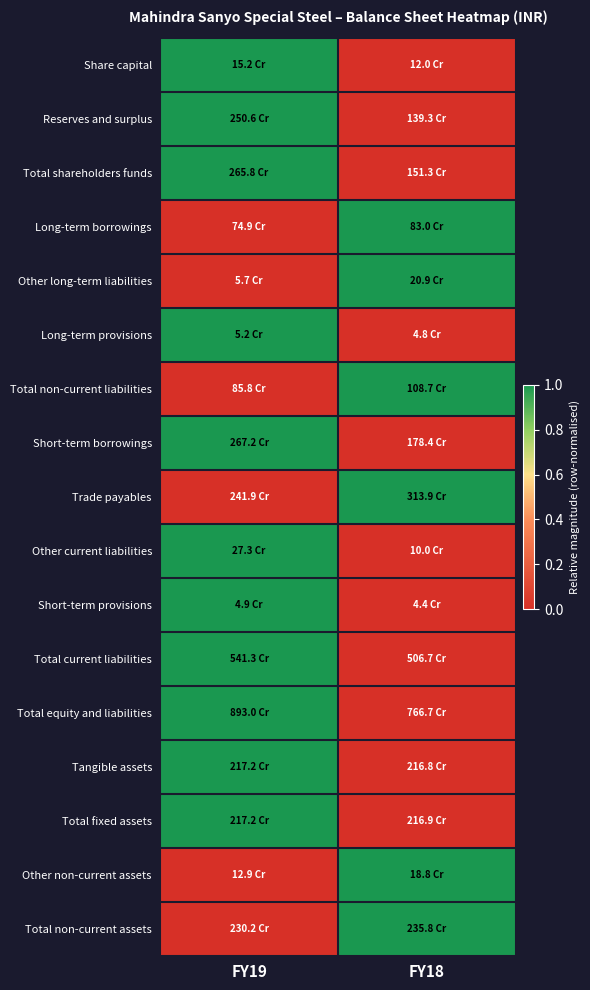

At how many categories does at least one series exceed 0?

2